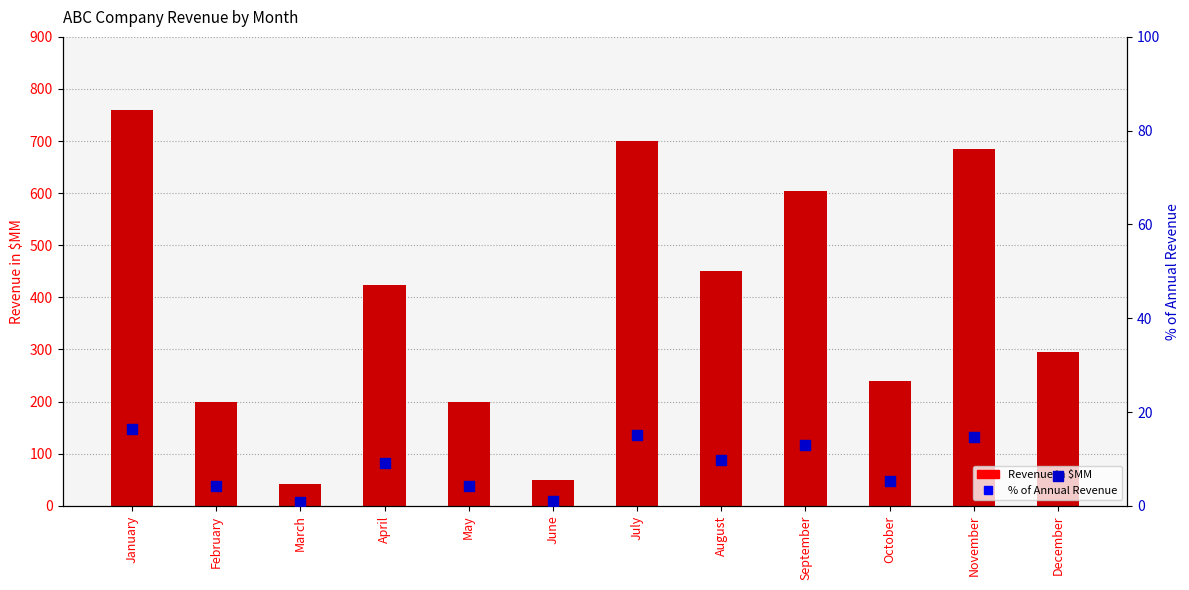

What is the total value across all series at August?

459.7